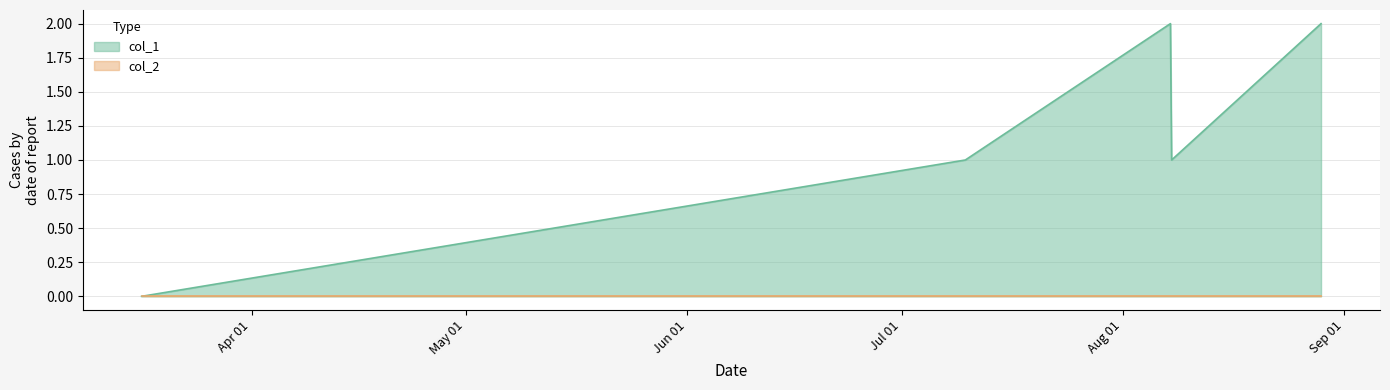

Where is the first local maximum?

1565191487